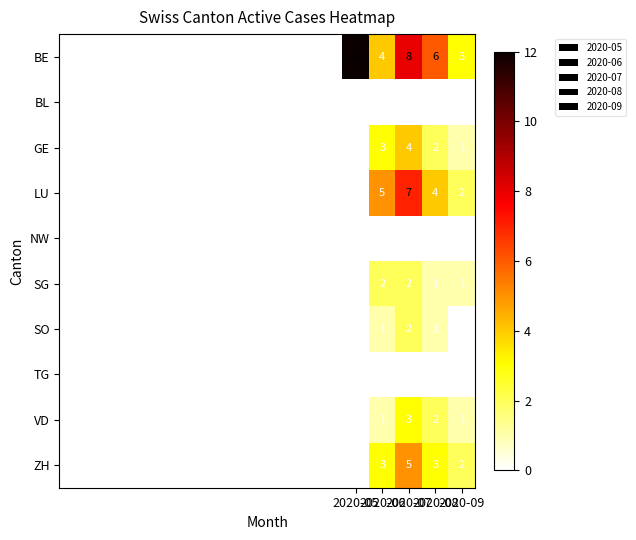

What is the sum of all SO values?

4